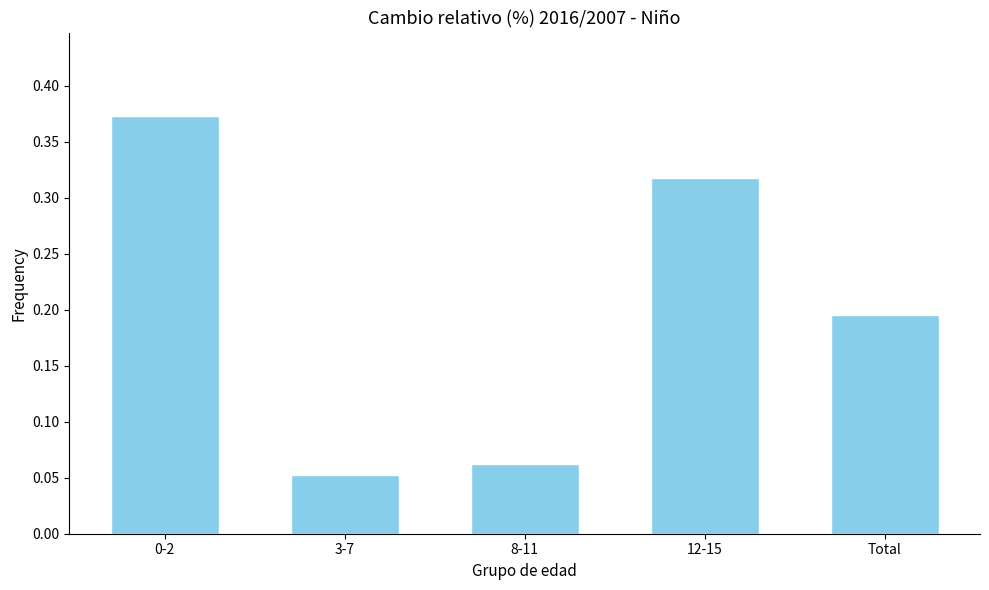

What is the sum of all values?

1.0